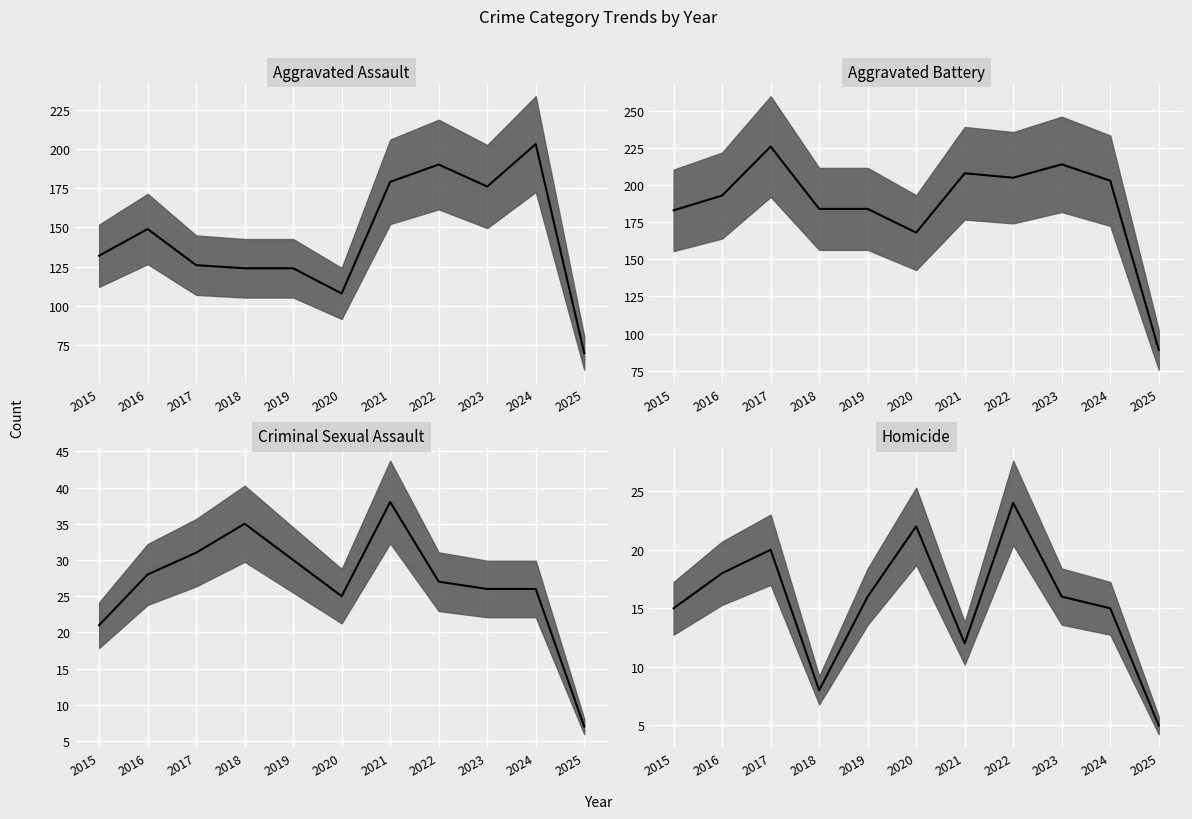

Where is Criminal Sexual Assault (median) nearest to the value 22?

2015